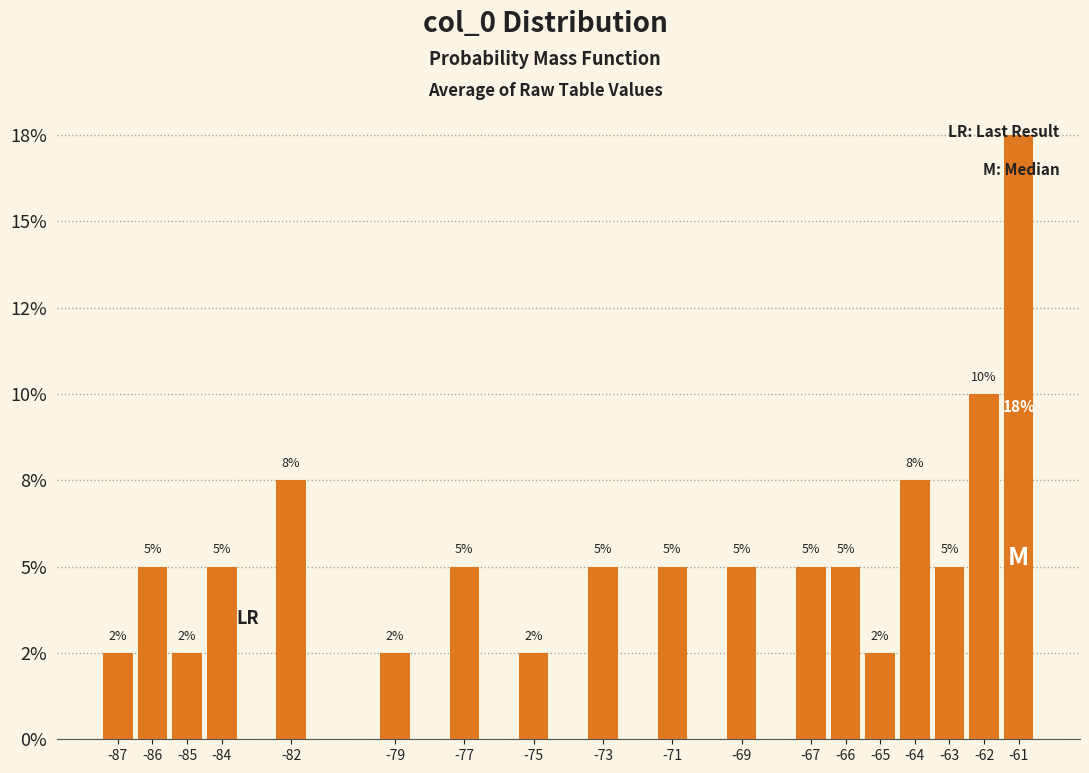

Does the chart contain any negative values?

No